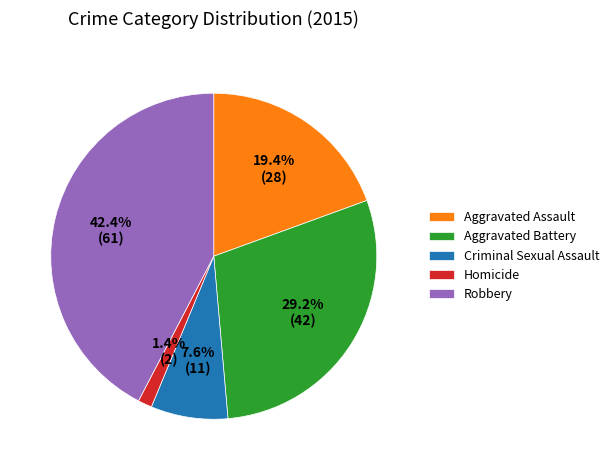

To the nearest percent, what is the combined percentage of Homicide and Criminal Sexual Assault?

9%